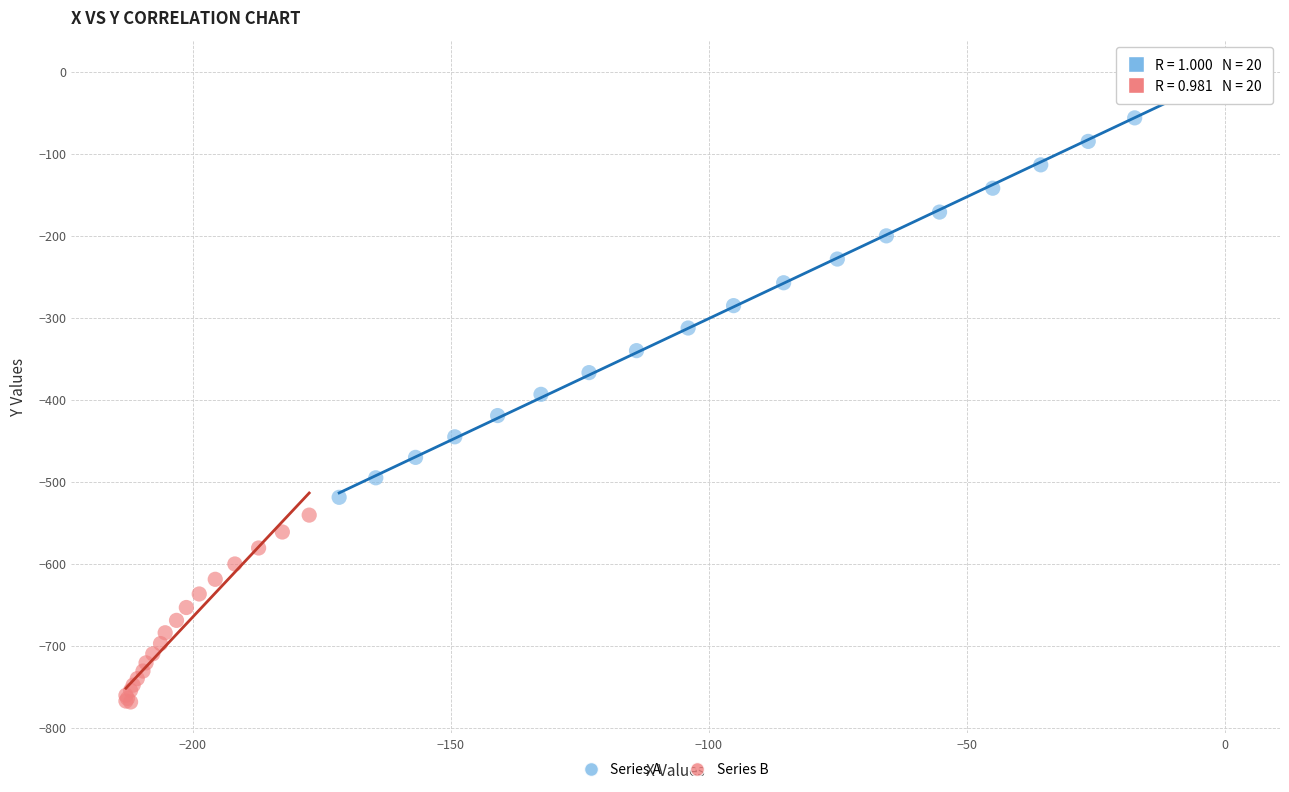

What are all the series names shown in the legend?

Series A, Series B